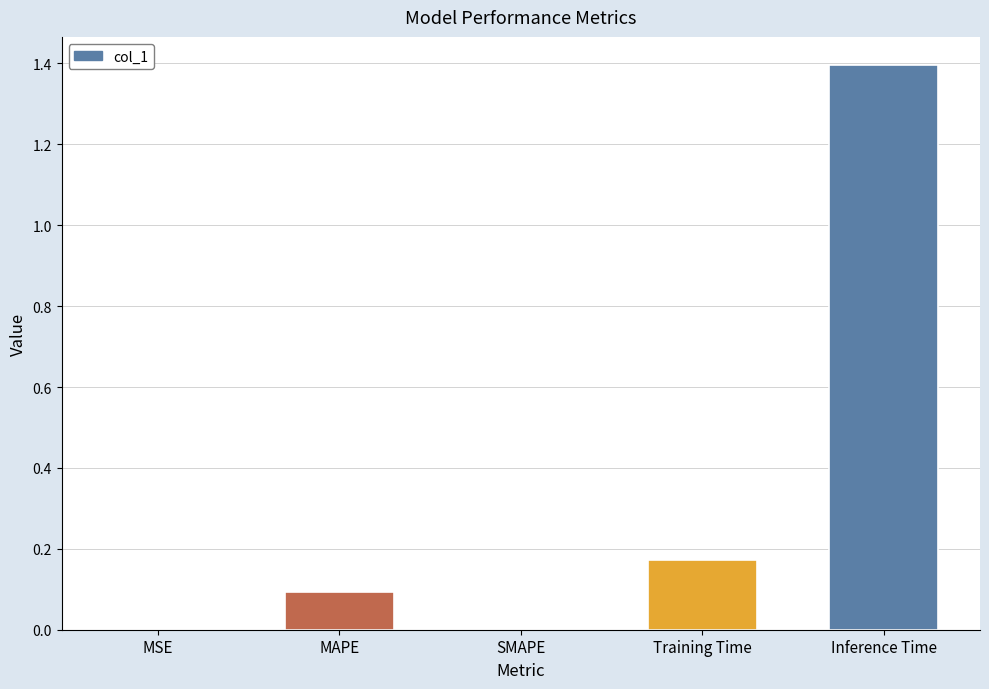

Are the bars horizontal?

No